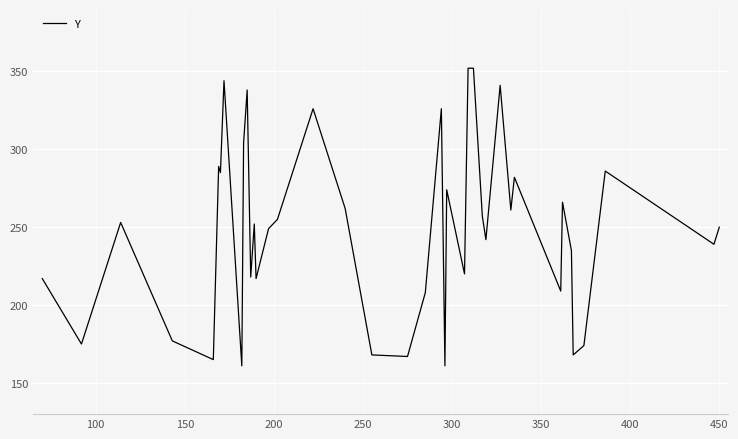

What is the minimum value shown in the chart?

161